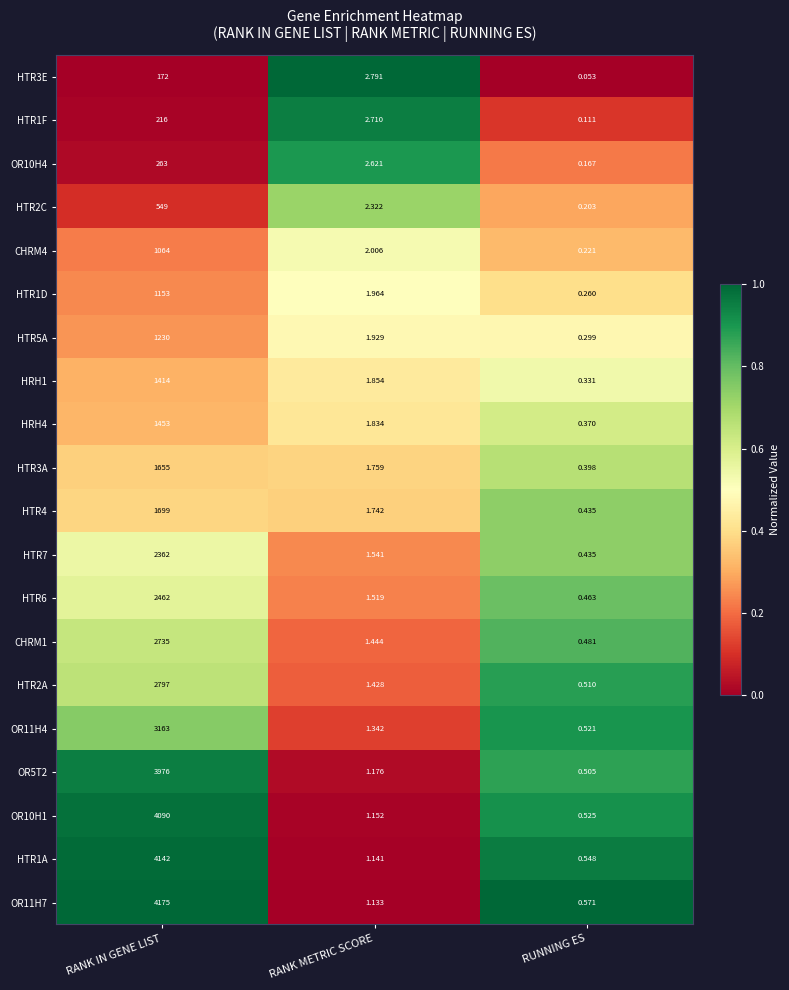

Which series changed the most between RANK IN GENE LIST and RUNNING ES?

OR11H7